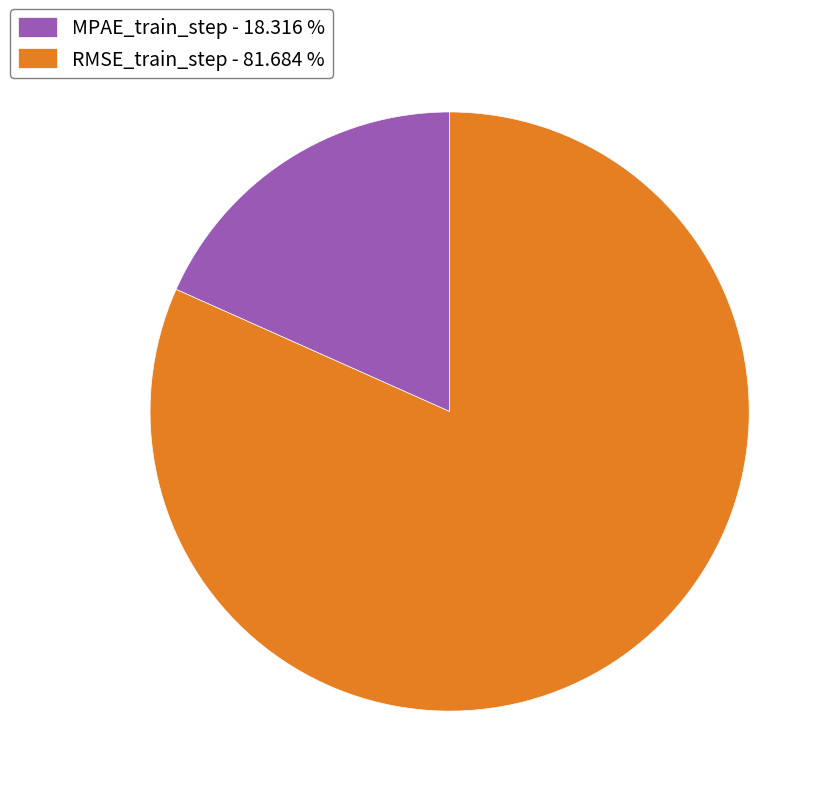

Is there a majority slice in this chart?

Yes